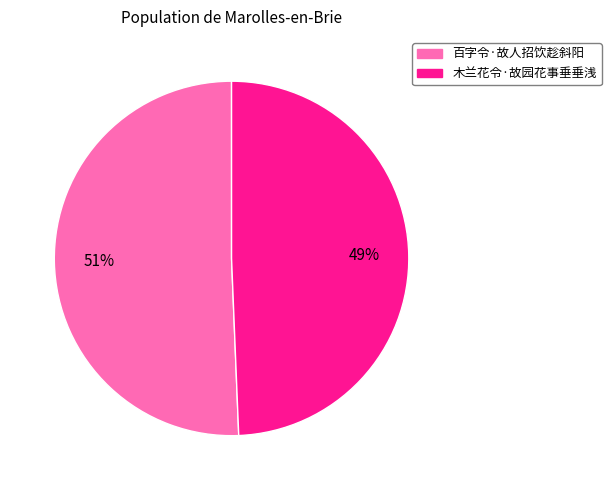

Which category has the biggest portion of the pie?

百字令·故人招饮趁斜阳